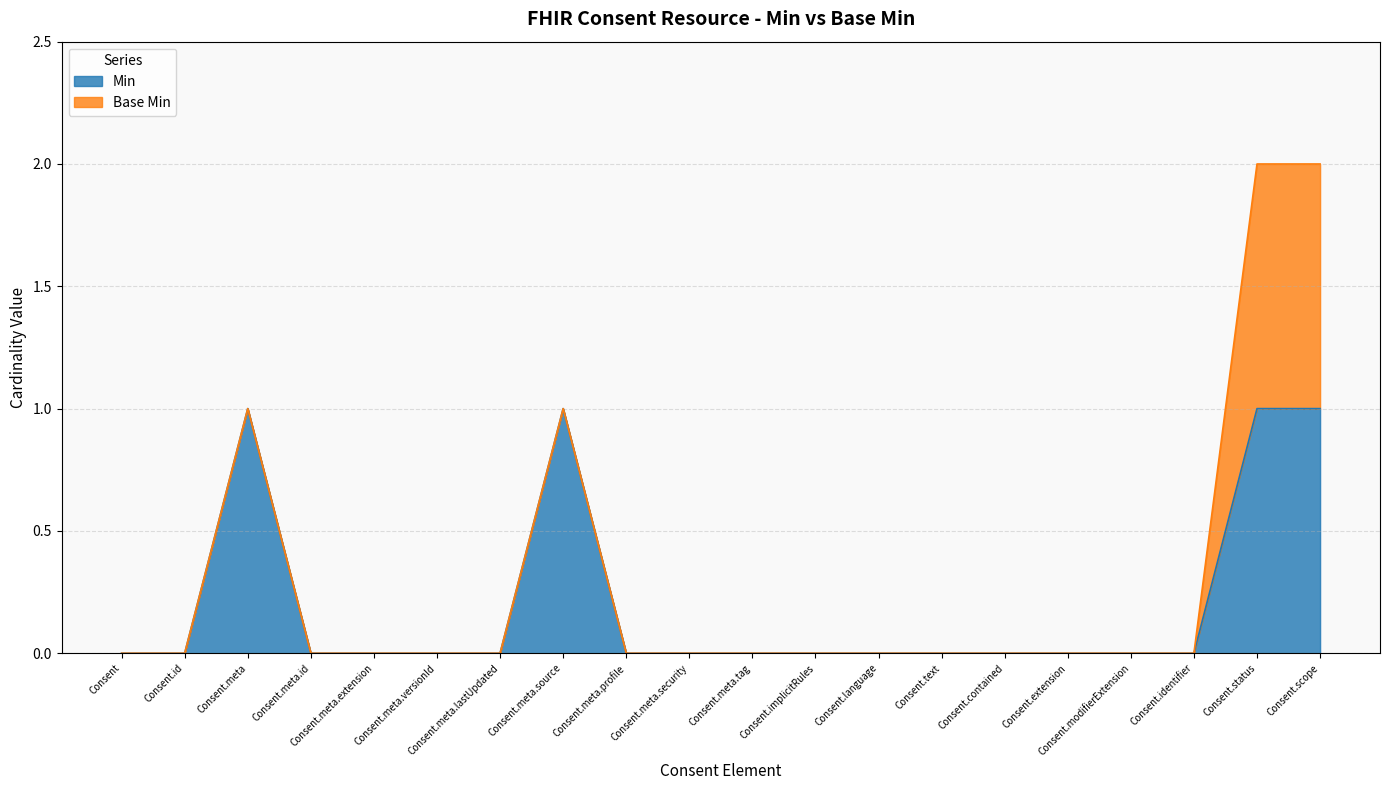

Rank the categories by value from highest to lowest.

Consent.meta, Consent.meta.source, Consent.status, Consent.scope, Consent, Consent.id, Consent.meta.id, Consent.meta.extension, Consent.meta.versionId, Consent.meta.lastUpdated, Consent.meta.profile, Consent.meta.security, Consent.meta.tag, Consent.implicitRules, Consent.language, Consent.text, Consent.contained, Consent.extension, Consent.modifierExtension, Consent.identifier